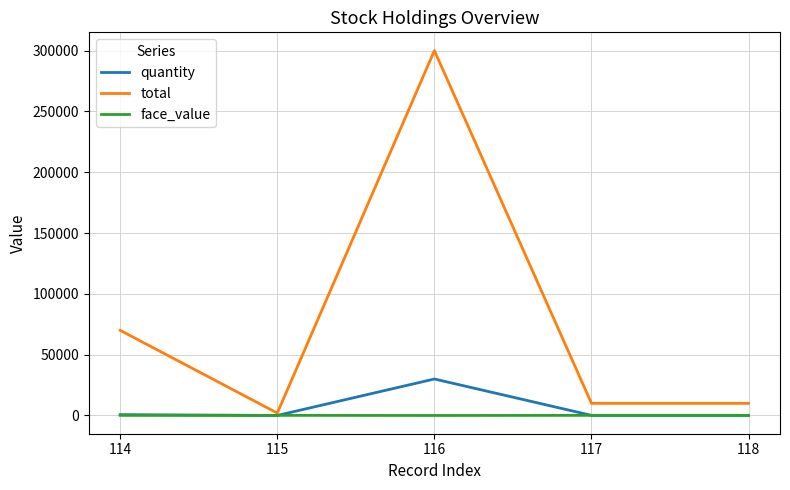

What is the highest value of the quantity series?

30000